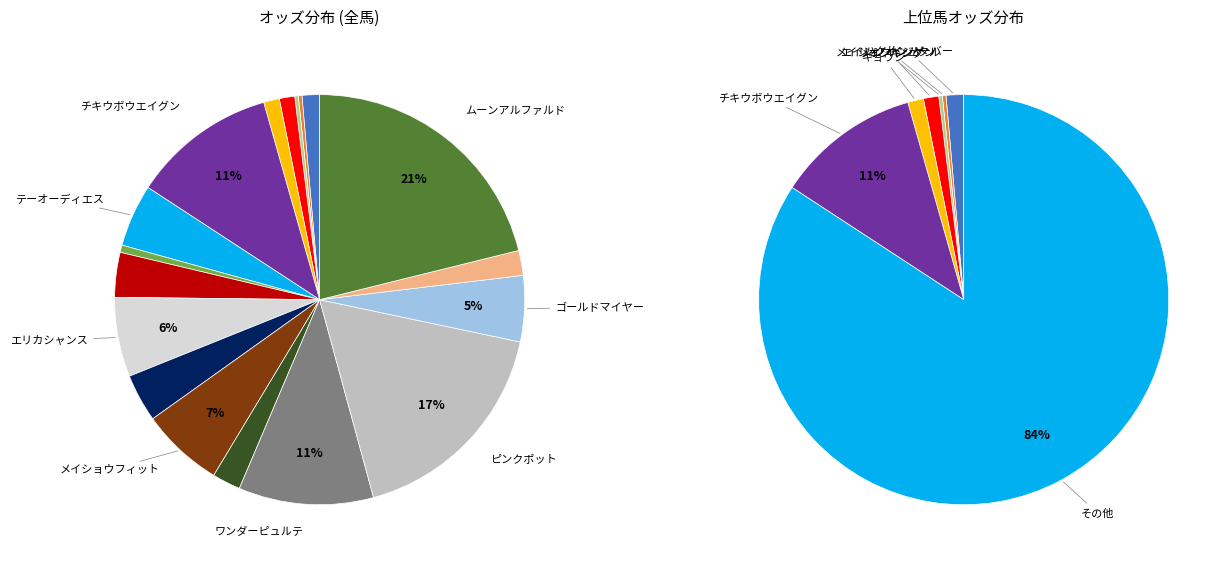

Which has a higher value, ミッキーフランケル or メイショウフィット?

メイショウフィット